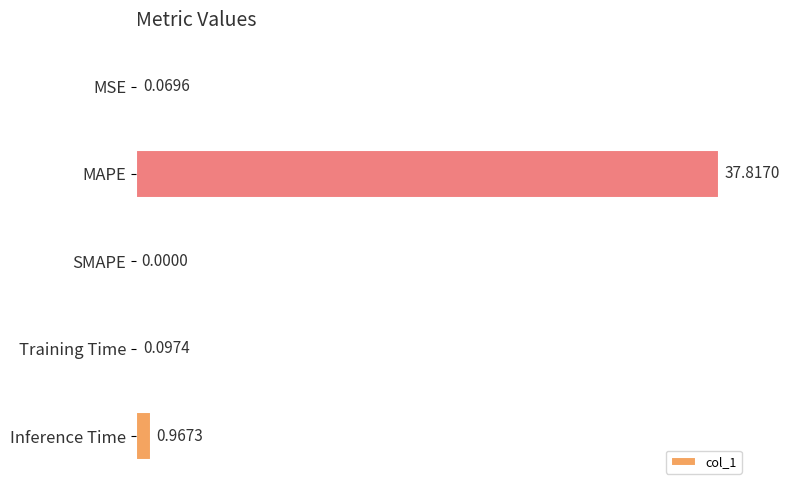

Between SMAPE and Inference Time, which is larger?

Inference Time